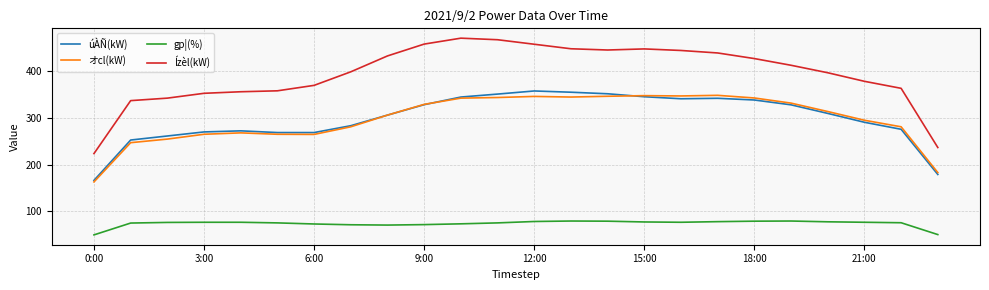

What is the smallest value displayed?

49.7